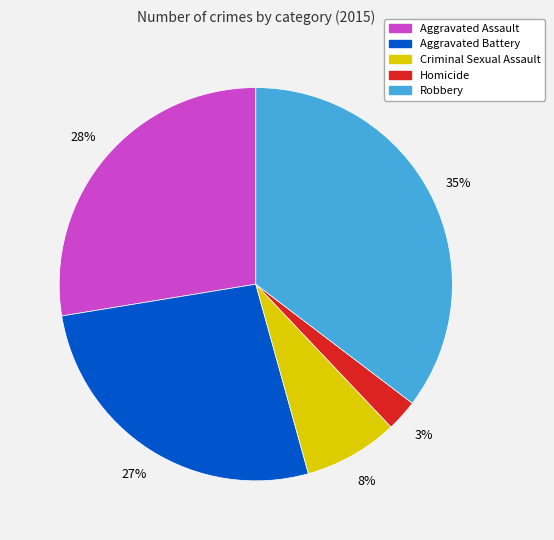

To the nearest percent, what is the average slice percentage?

20%